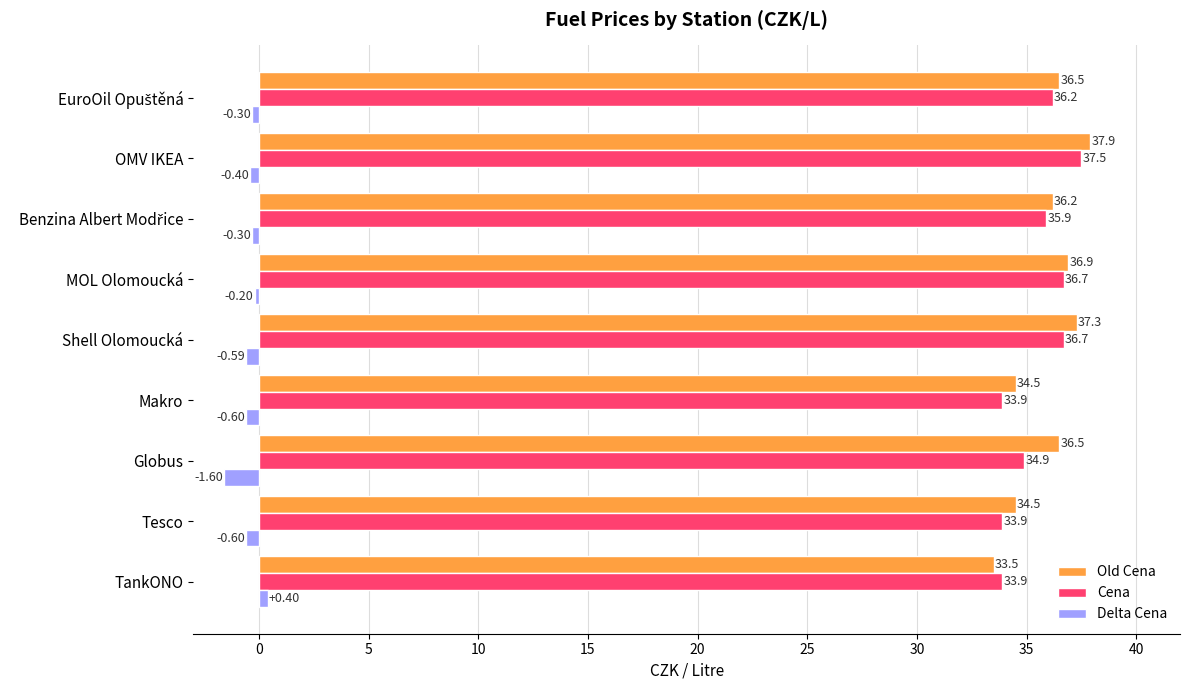

Which category has the highest value in the Delta Cena series?

TankONO